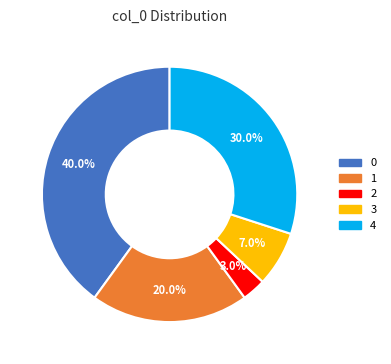

The 0 slice represents 53% of the pie. True or false?

False